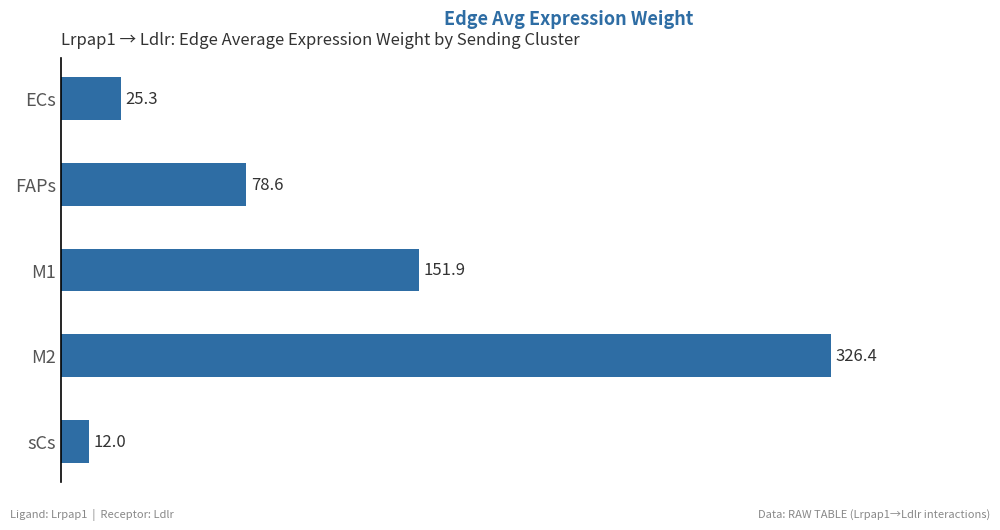

How many values are below 78?

2